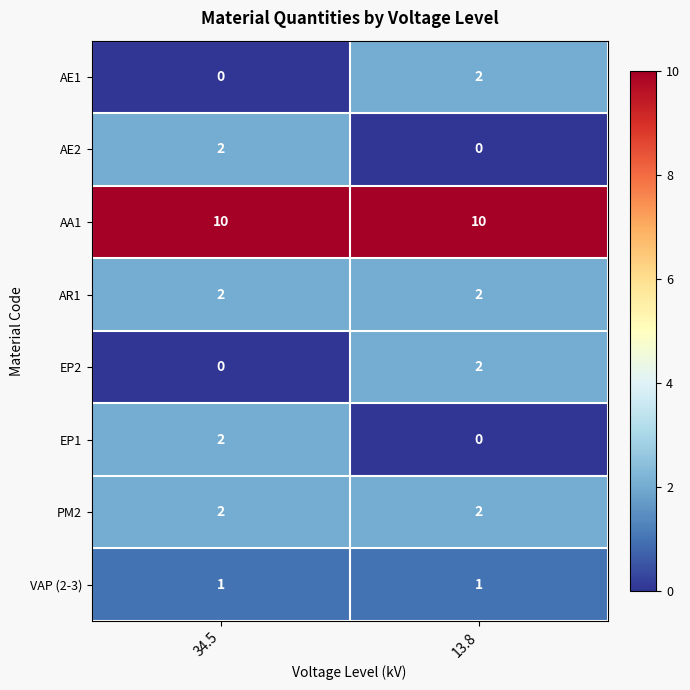

What is the sum of the AA1 values at 13.8 and 34.5?

20